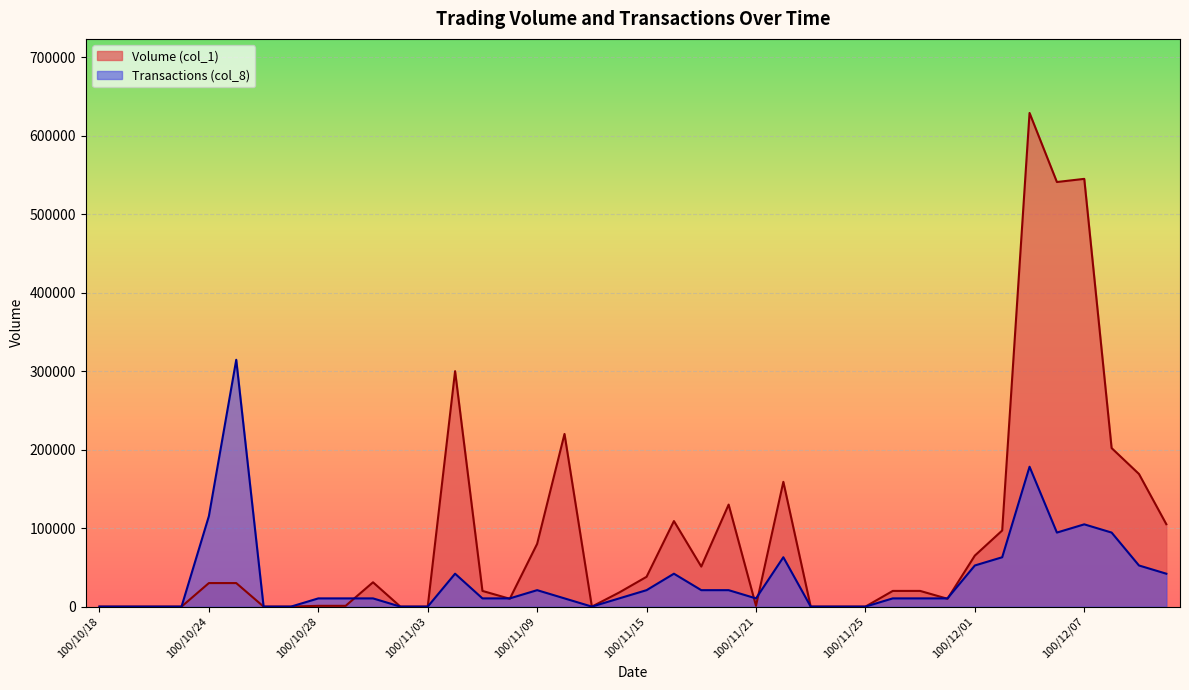

List the series in order of their peak value, lowest first.

Transactions (col_8), Volume (col_1)